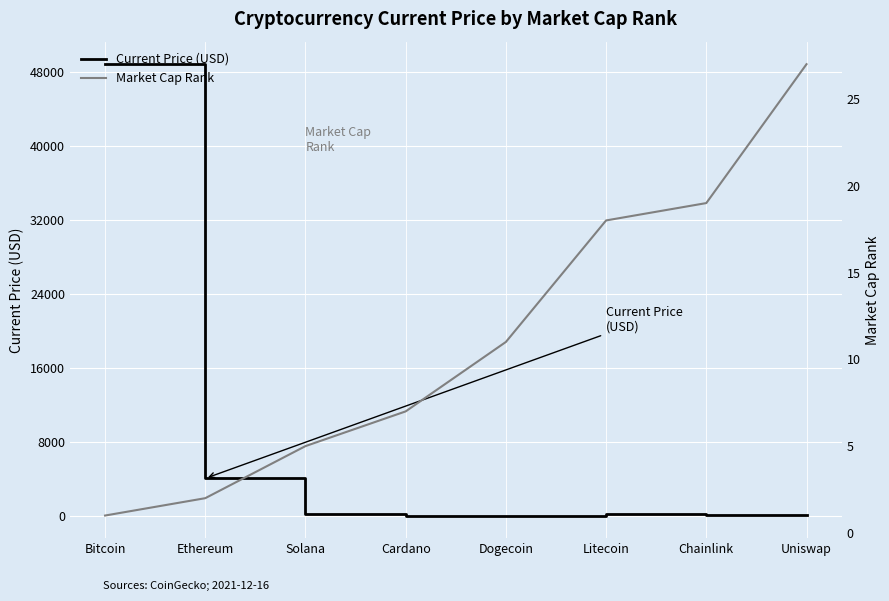

Where do Market Cap Rank and Current Price (USD) first cross each other?

Solana and Cardano